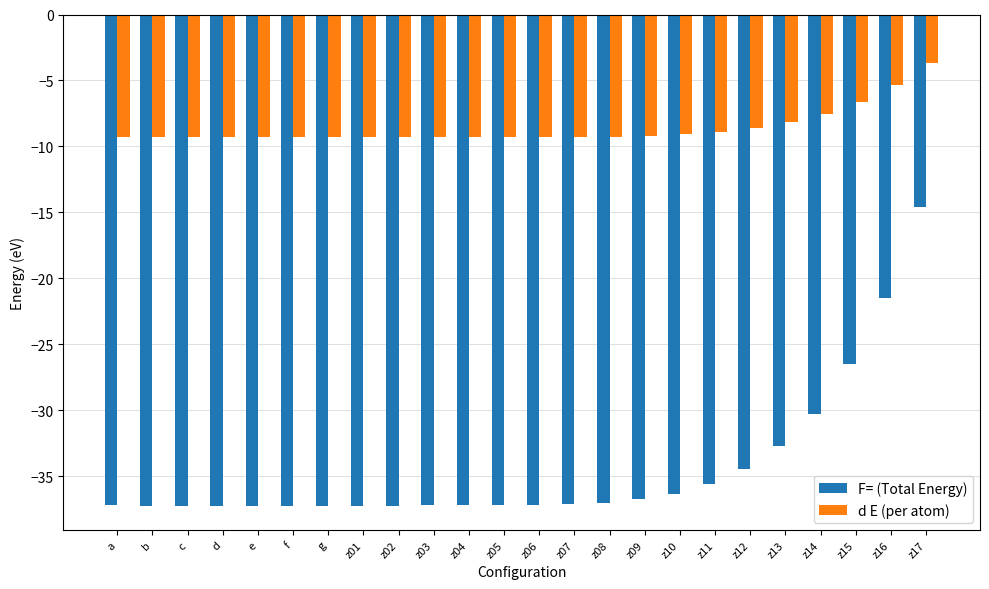

What is the total value across all series at z16?

-26.9